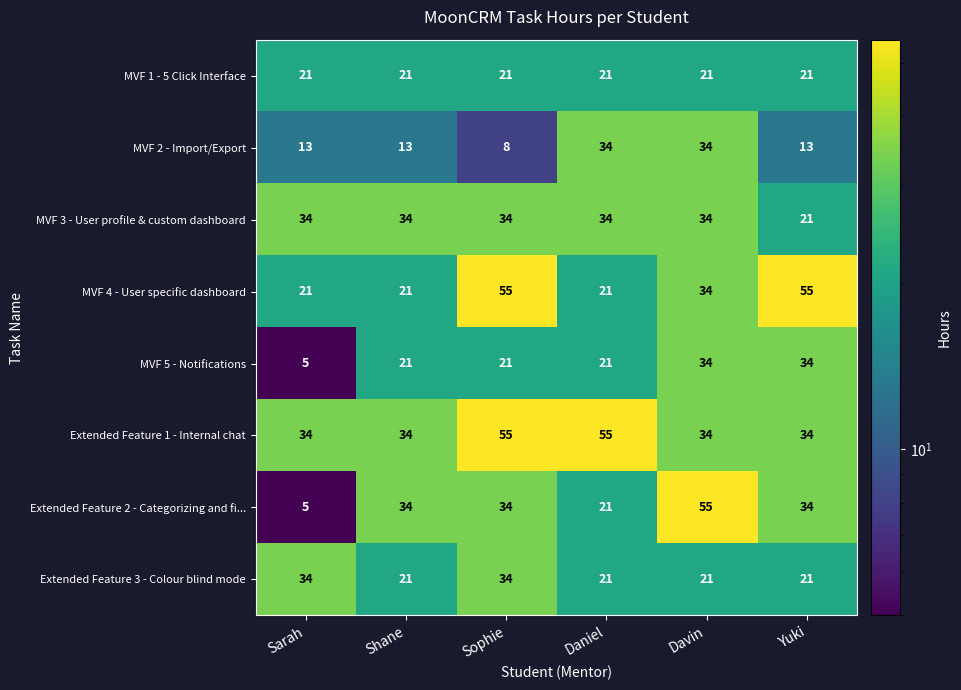

What is the average value of the MVF 2 - Import/Export series?

19